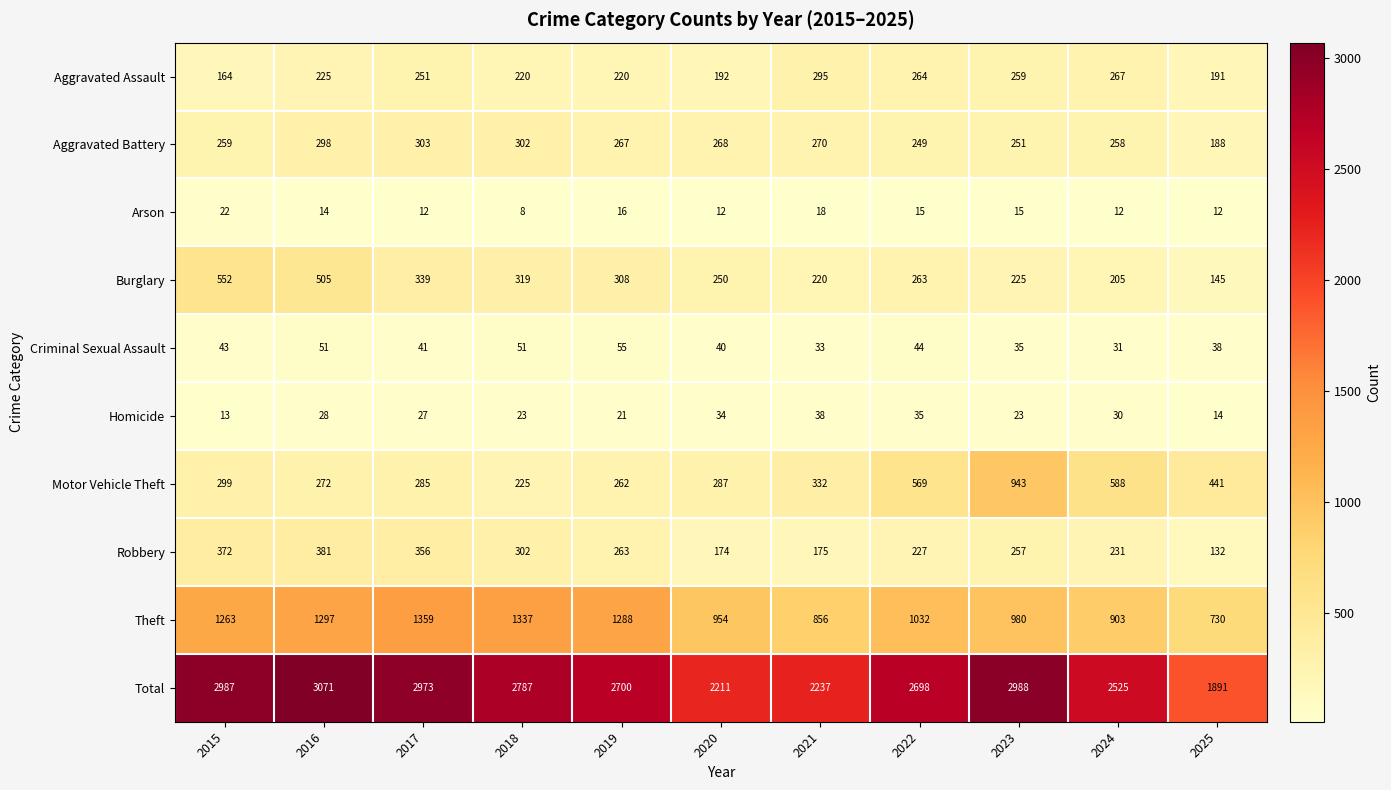

How many values in the Burglary series are below 263?

5